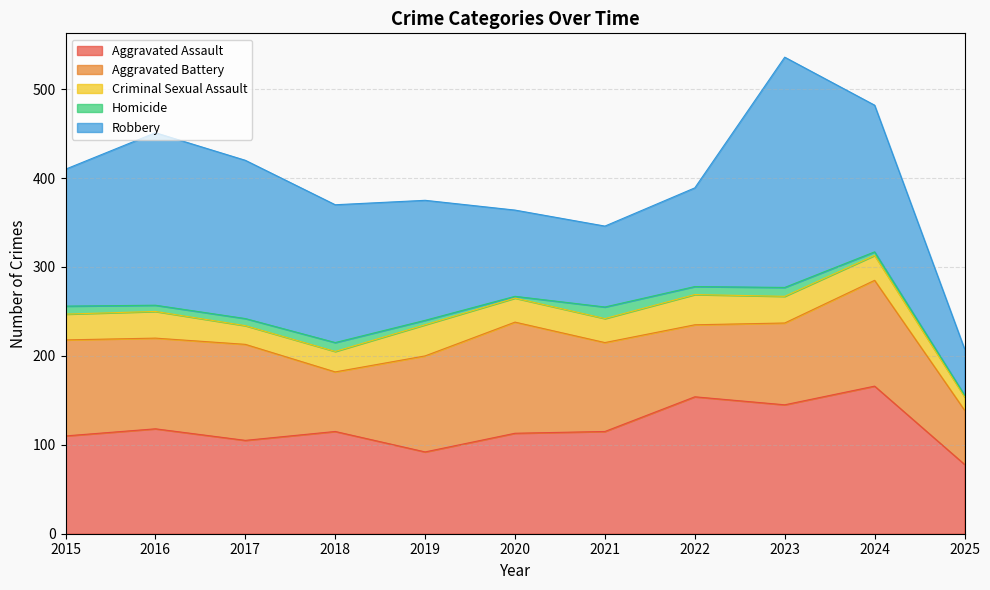

How many data points in Homicide are less than 8?

5